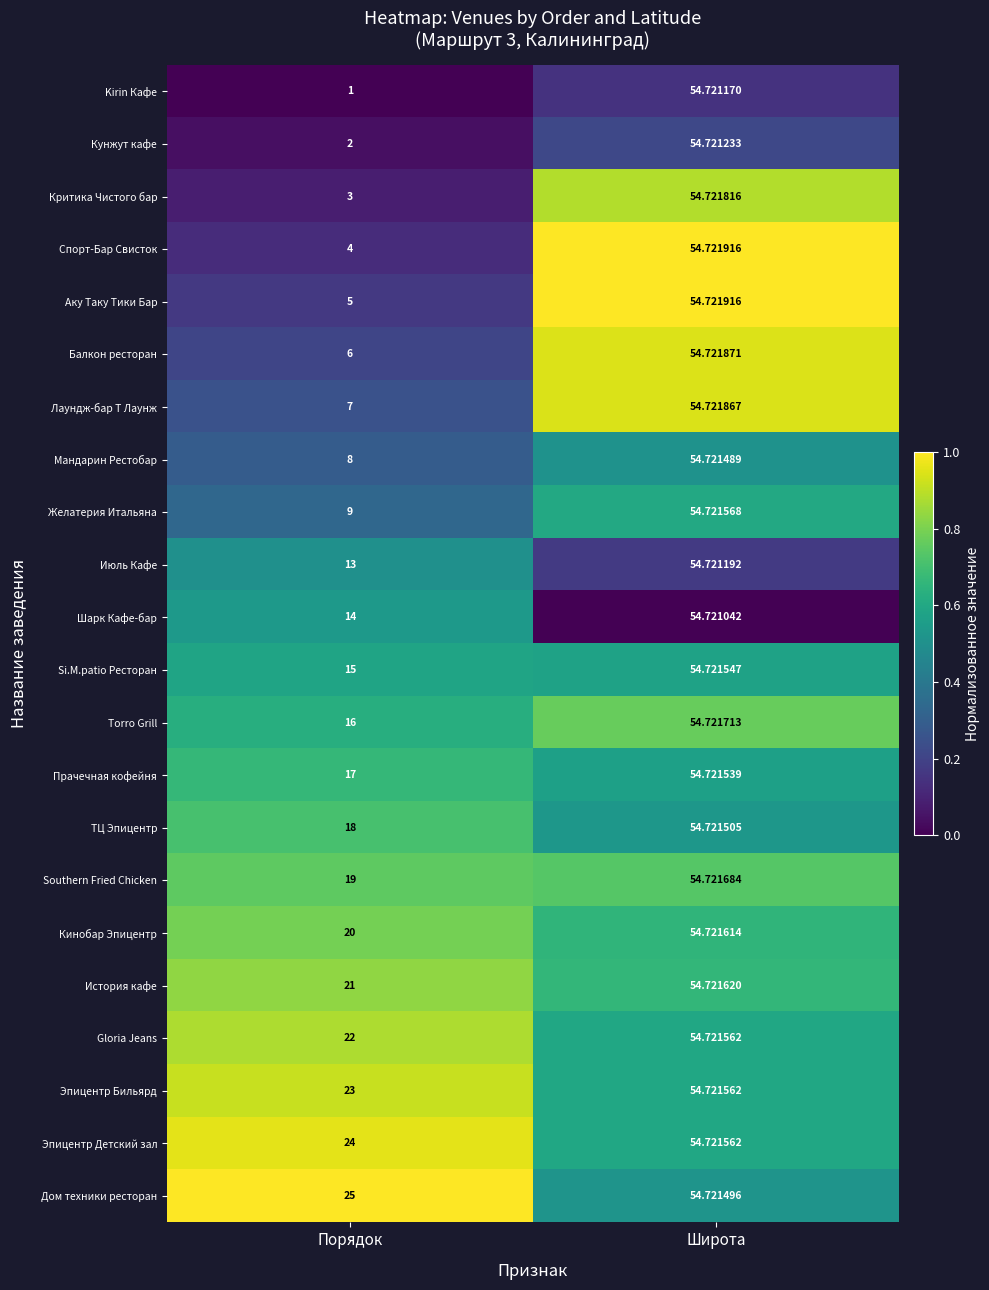

Count the number of categories in the chart.

2